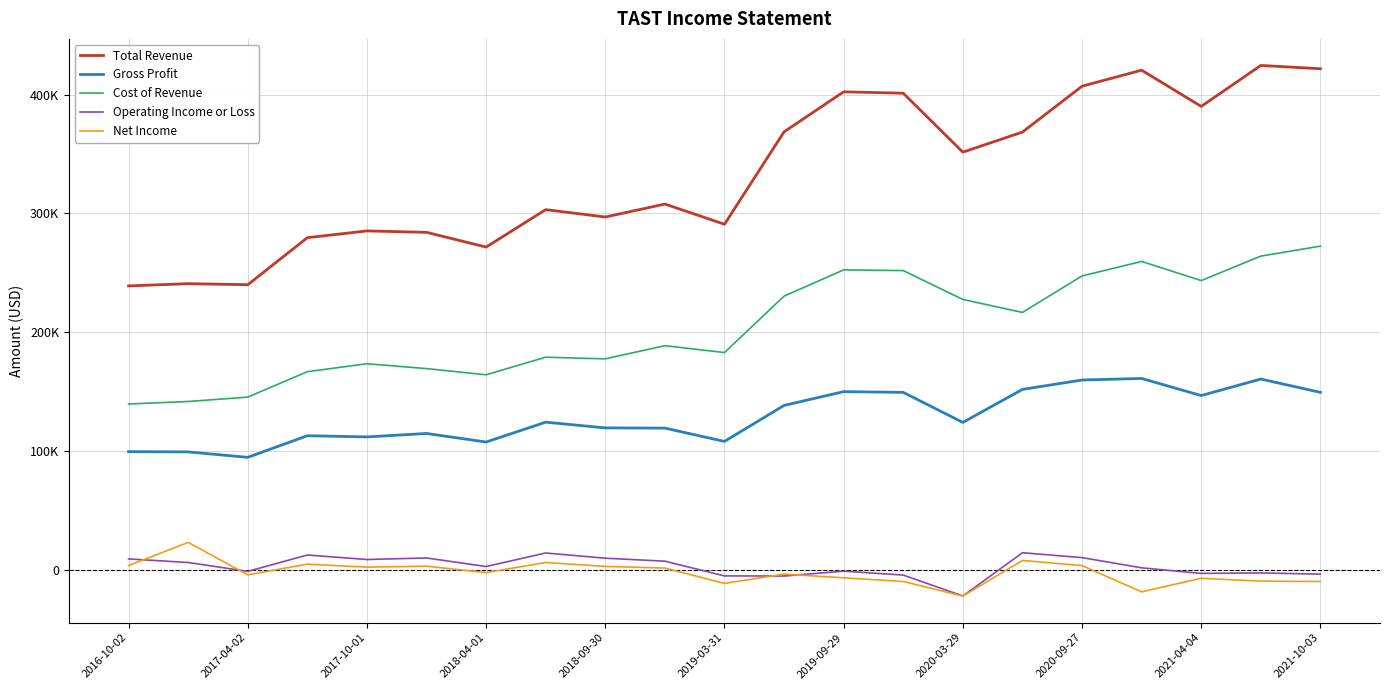

Which category has the highest value in the Gross Profit series?

17